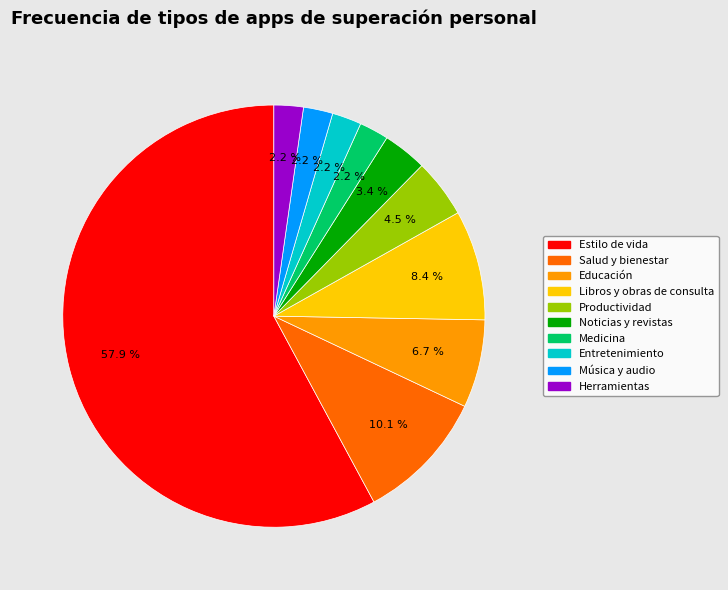

How many slices are in this pie chart?

10